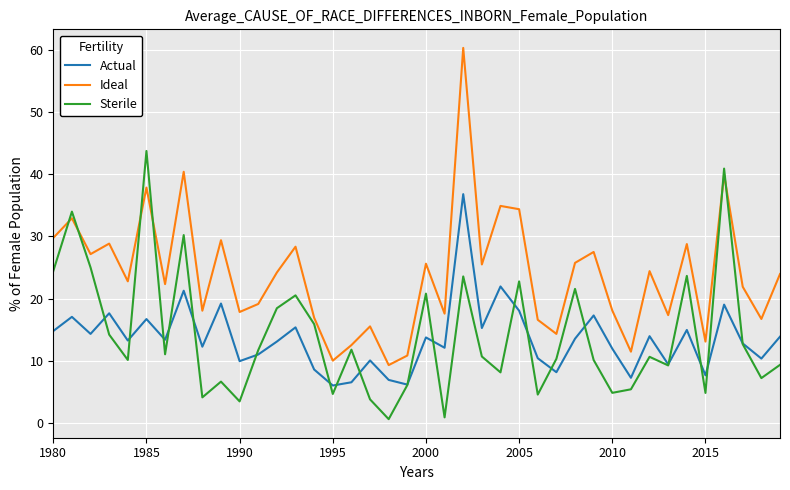

What is the average value of the Ideal series?

23.8